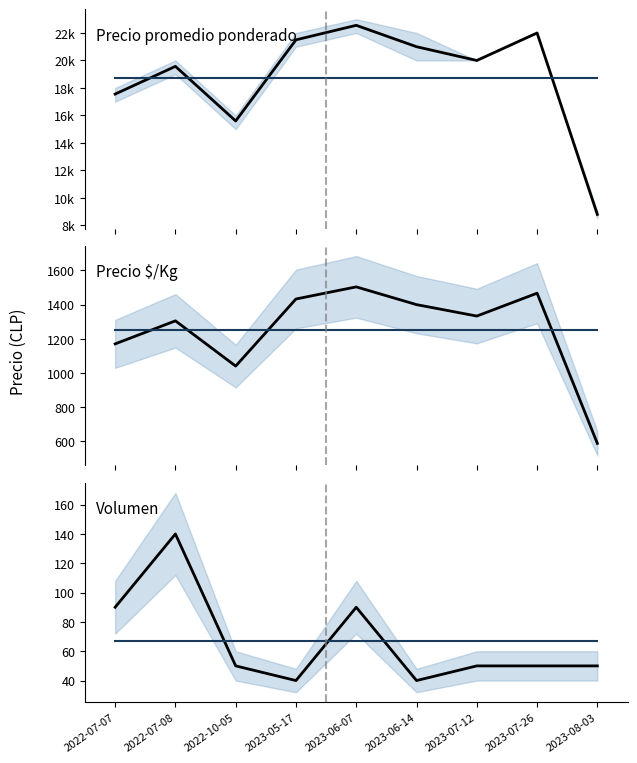

What is the label of the 9th point from the right?

2022-07-07